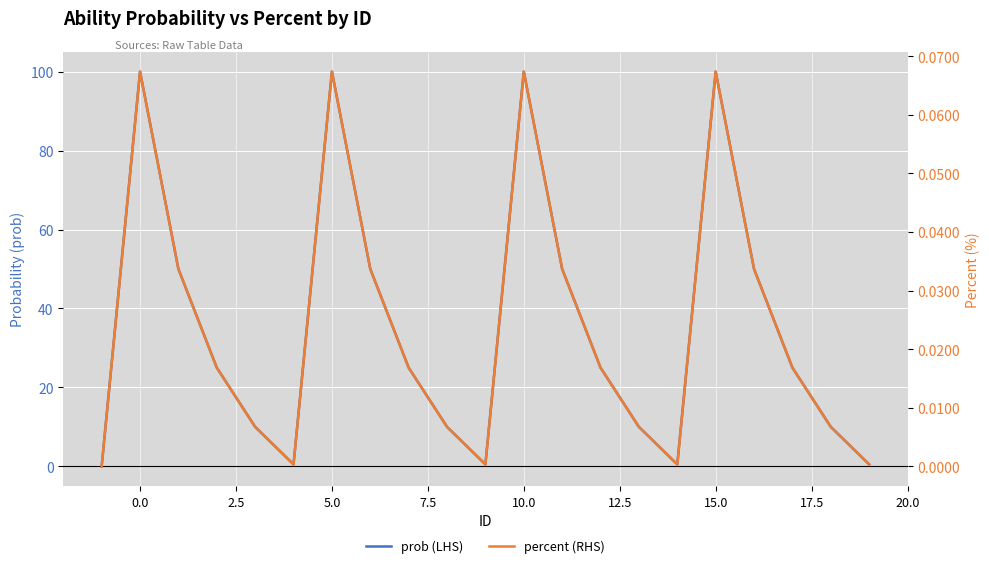

What is the sum of the percent (RHS) values at 5.0 and 12.5?

0.1